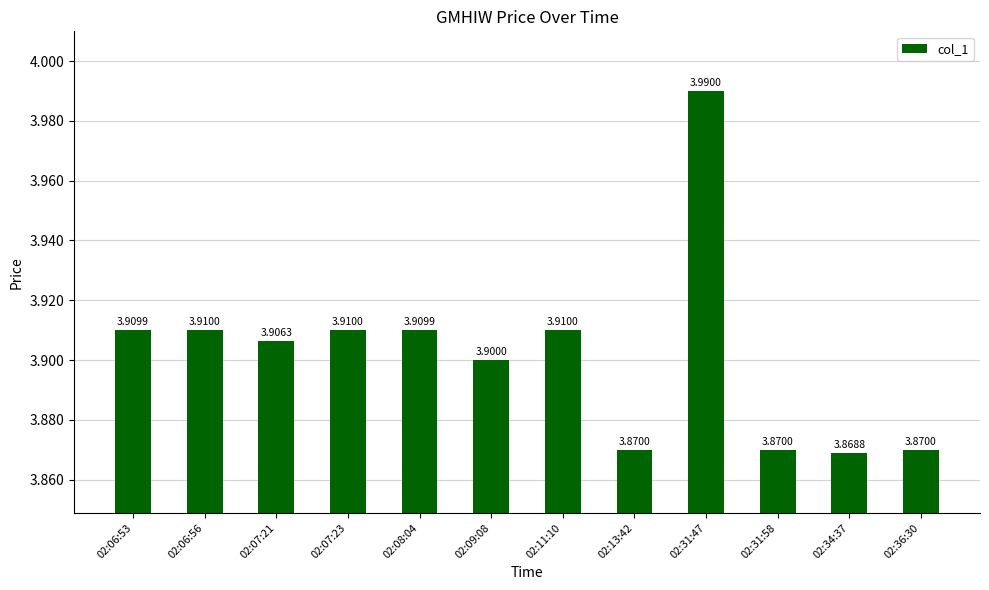

Reading left to right, extract all data points from this chart.

02:06:53=3.9	02:06:56=3.9	02:07:21=3.9	02:07:23=3.9	02:08:04=3.9	02:09:08=3.9	02:11:10=3.9	02:13:42=3.9	02:31:47=4.0	02:31:58=3.9	02:34:37=3.9	02:36:30=3.9